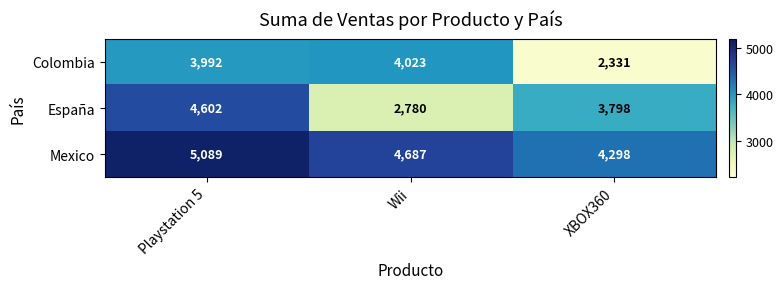

At which category does the chart reach its peak across all series?

Playstation 5